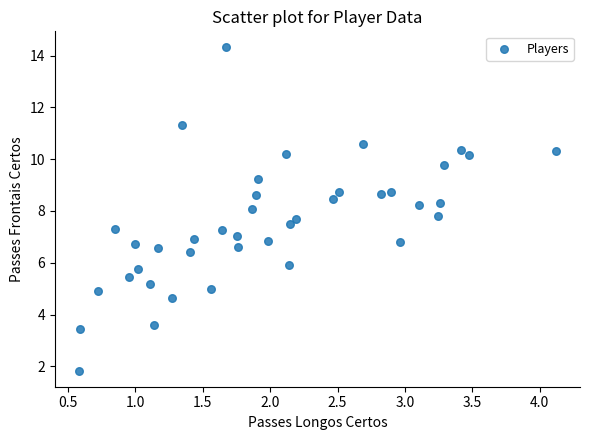

What is the range of Y values (max minus min)?

12.5